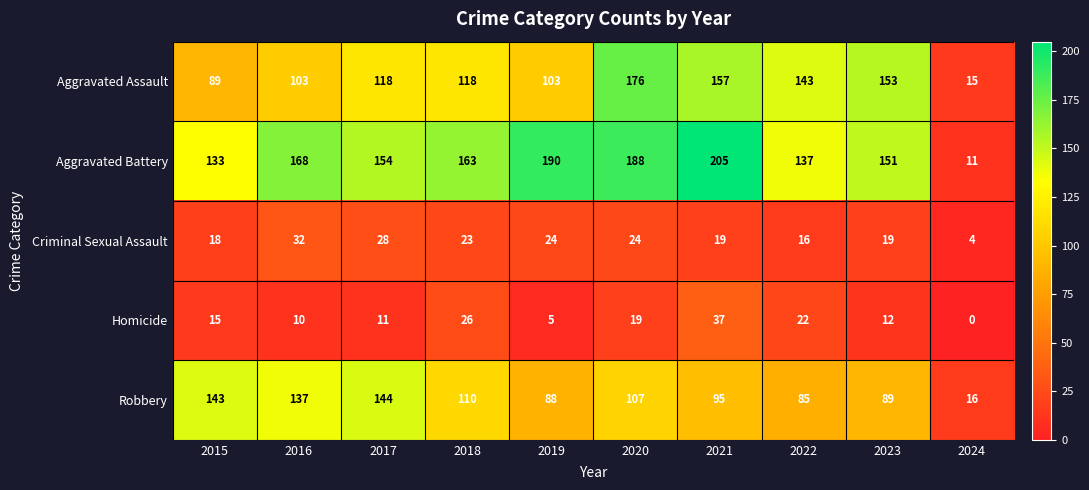

List the series in order of their peak value, highest first.

Aggravated Battery, Aggravated Assault, Robbery, Homicide, Criminal Sexual Assault